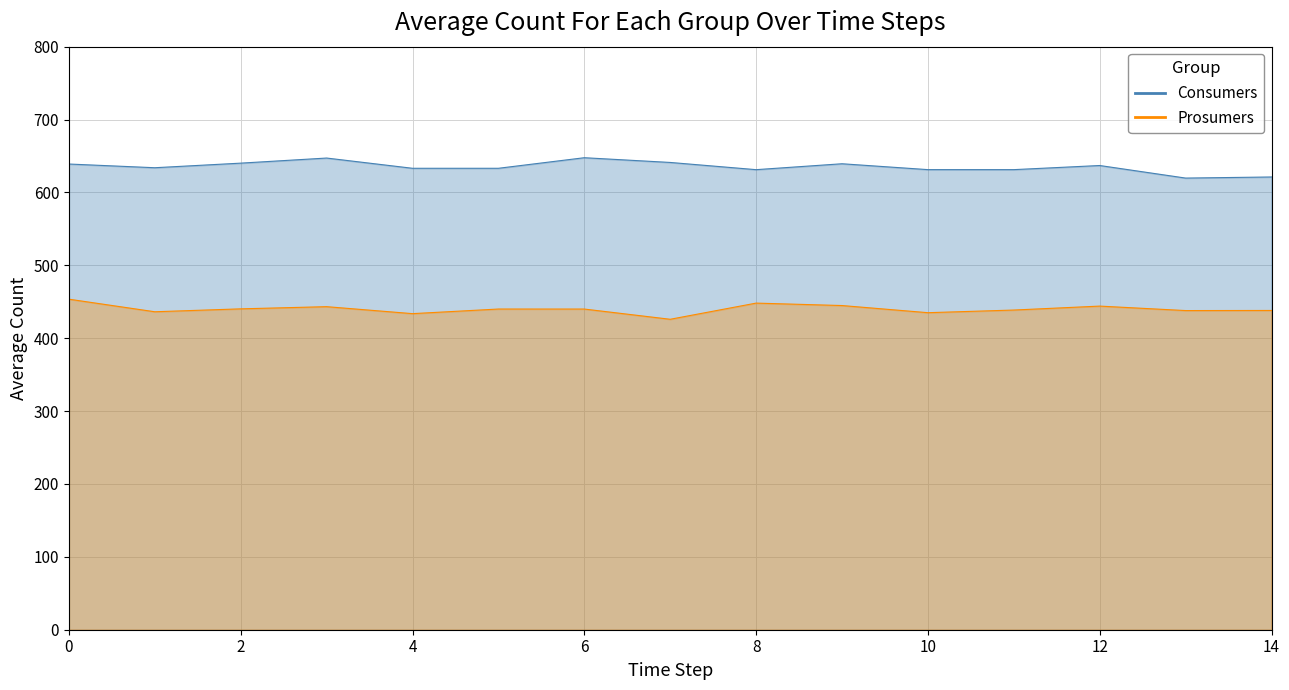

What is the sum of the Prosumers values at 11 and 8?

880